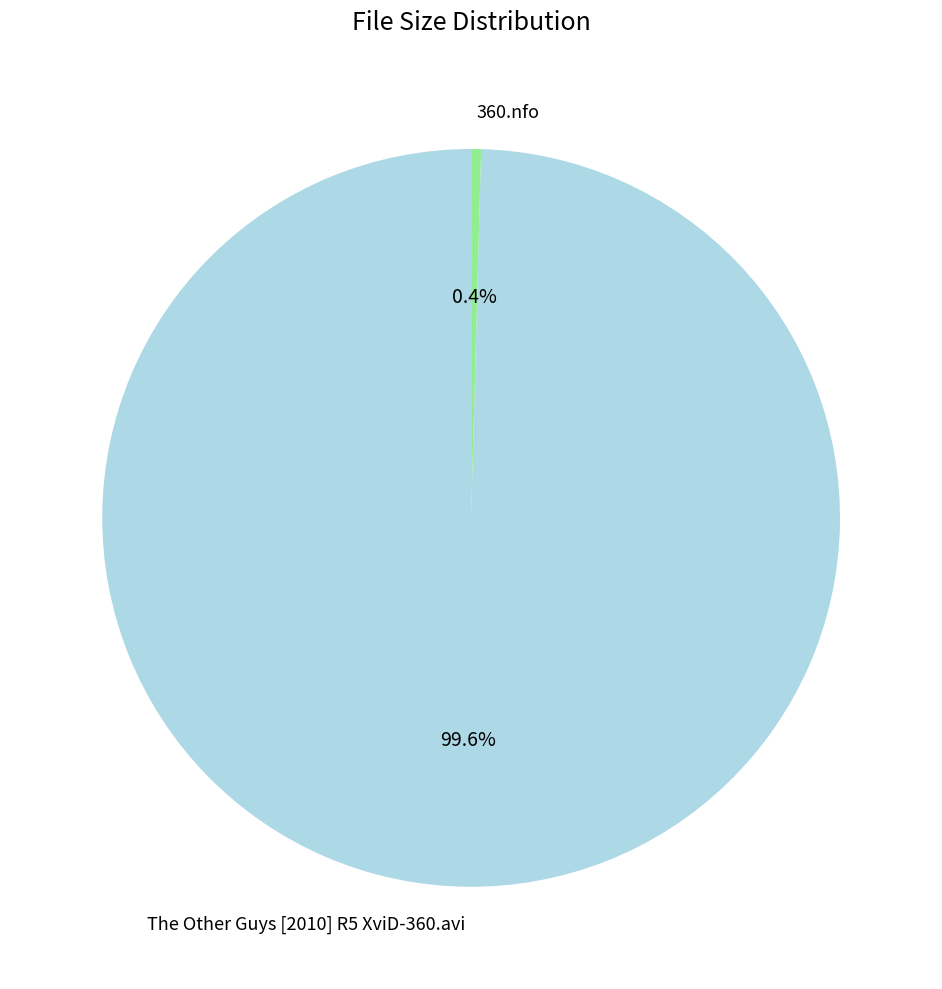

Do 360.nfo and The Other Guys [2010] R5 XviD-360.avi together represent more than half of the pie?

Yes